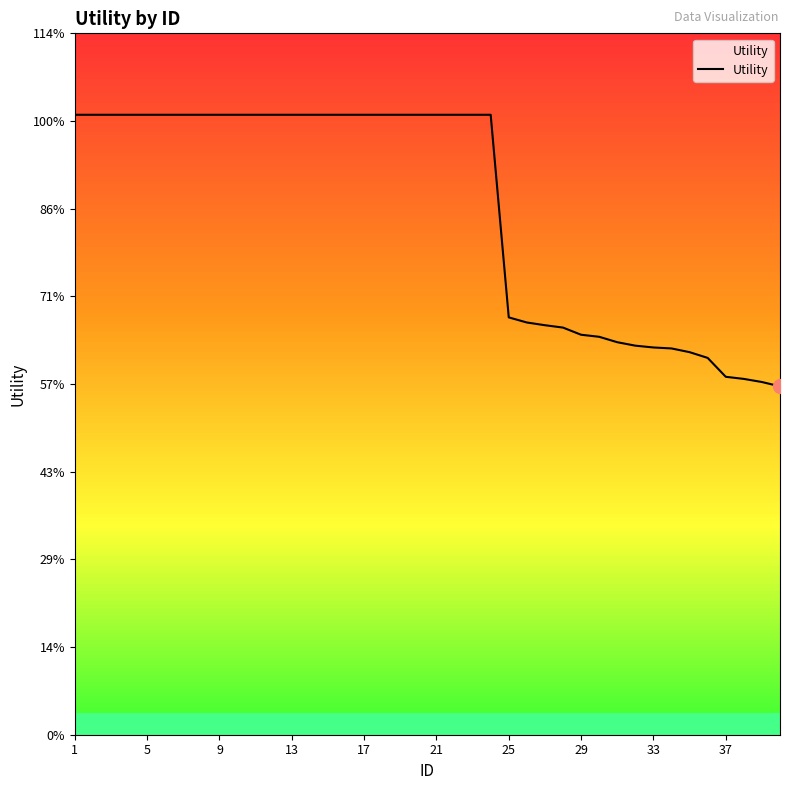

Does the chart have visible grid lines?

No